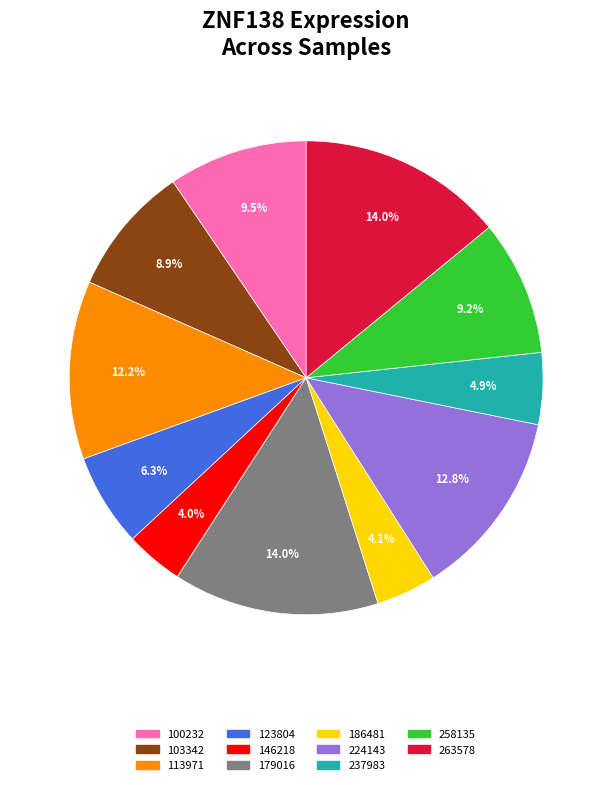

Is it true that 258135 is 1% of the pie?

False